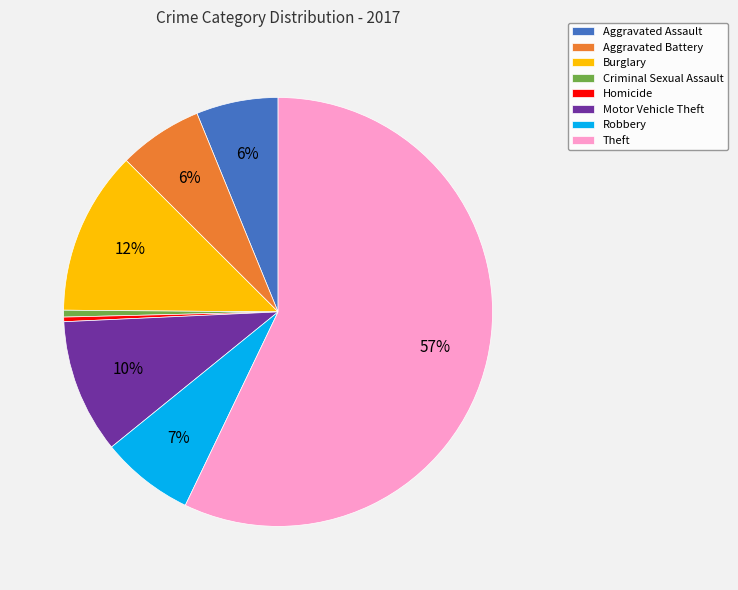

What is the ratio of the value at Aggravated Assault to the value at Motor Vehicle Theft?

0.6